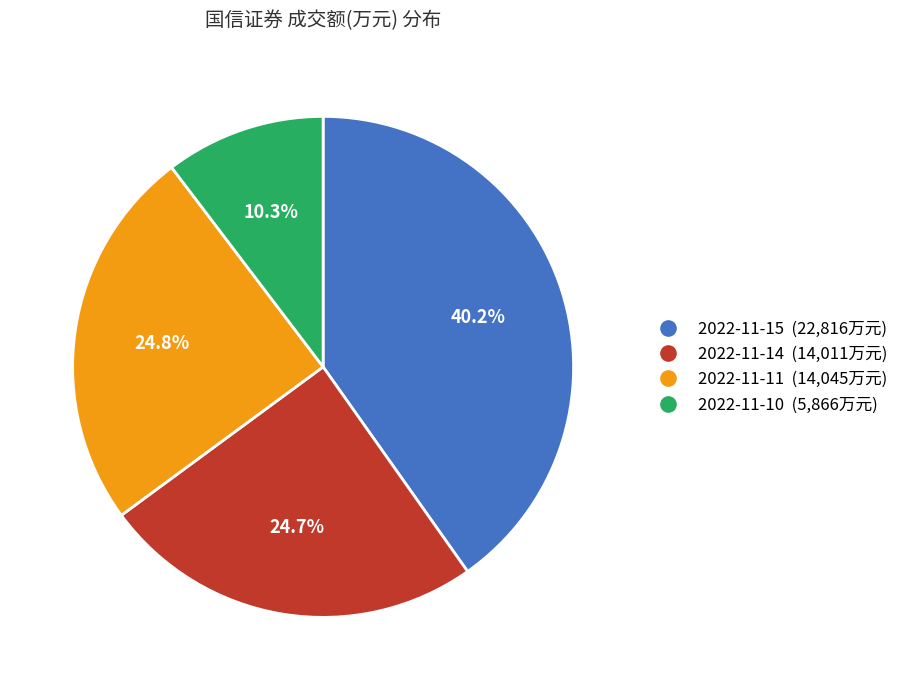

Is 2022-11-11 the majority of the pie?

No